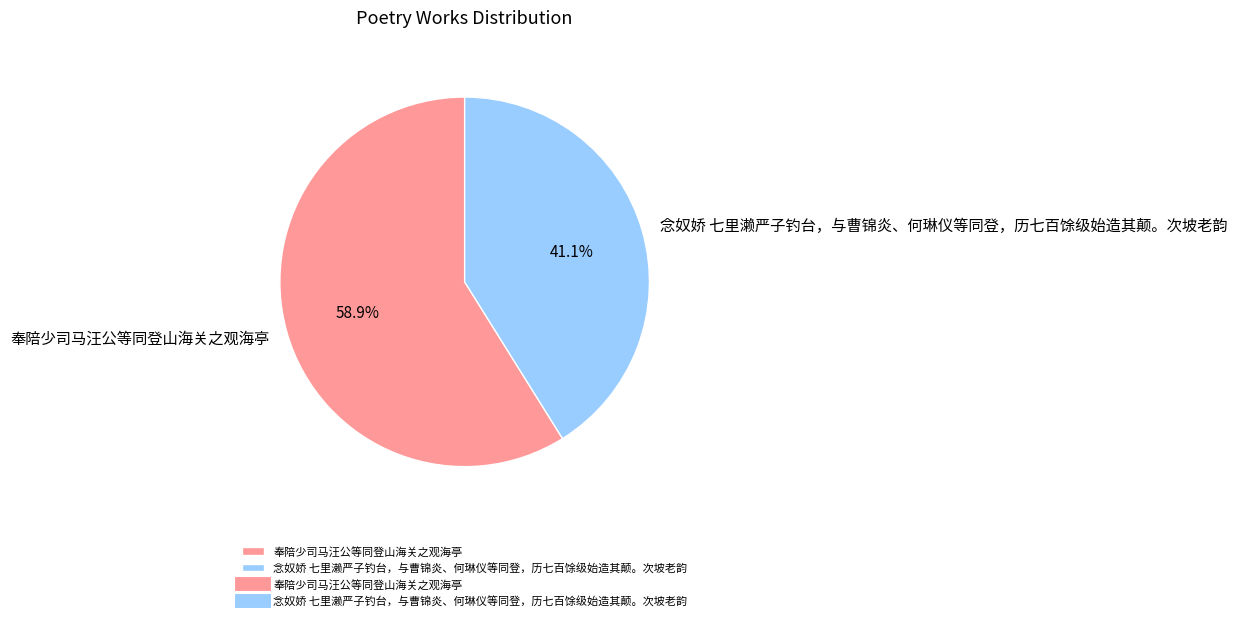

What is the smallest slice in the pie chart?

念奴娇 七里濑严子钓台，与曹锦炎、何琳仪等同登，历七百馀级始造其颠。次坡老韵